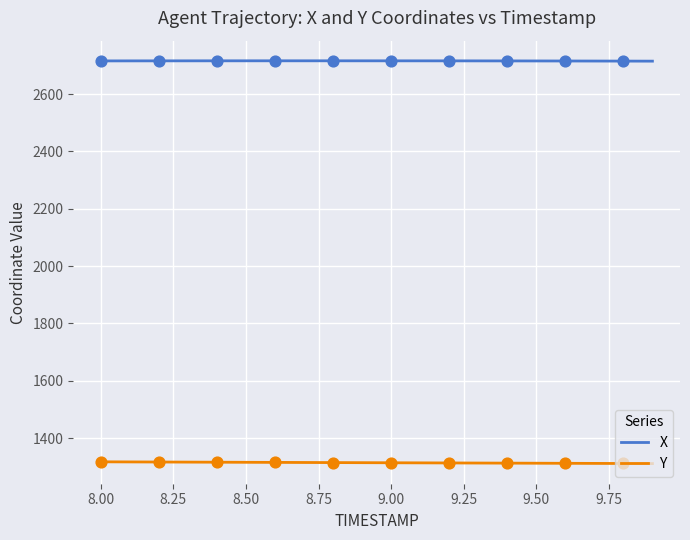

Which series has the largest total across all categories?

X